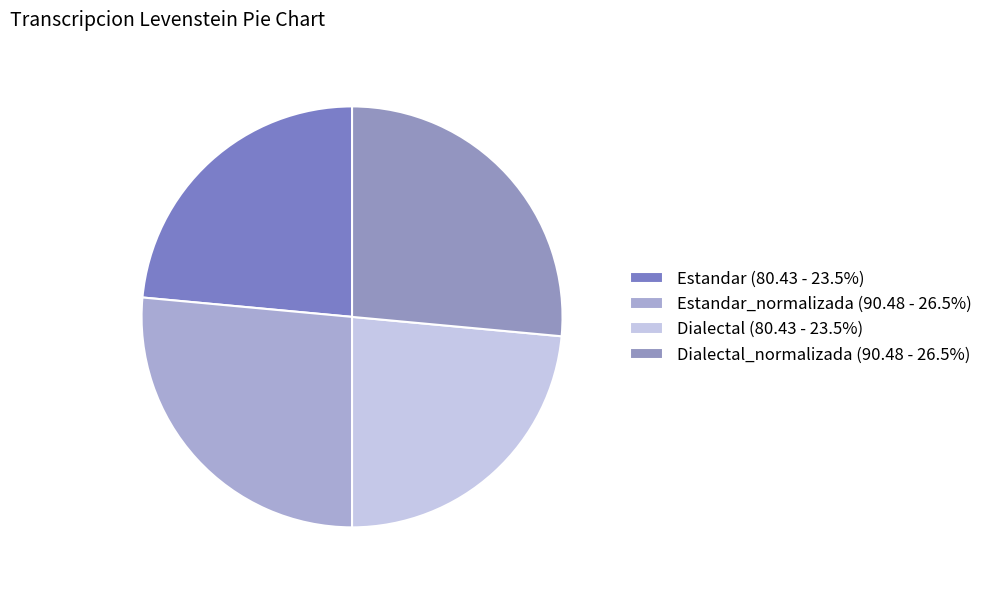

How many slices are in this pie chart?

4